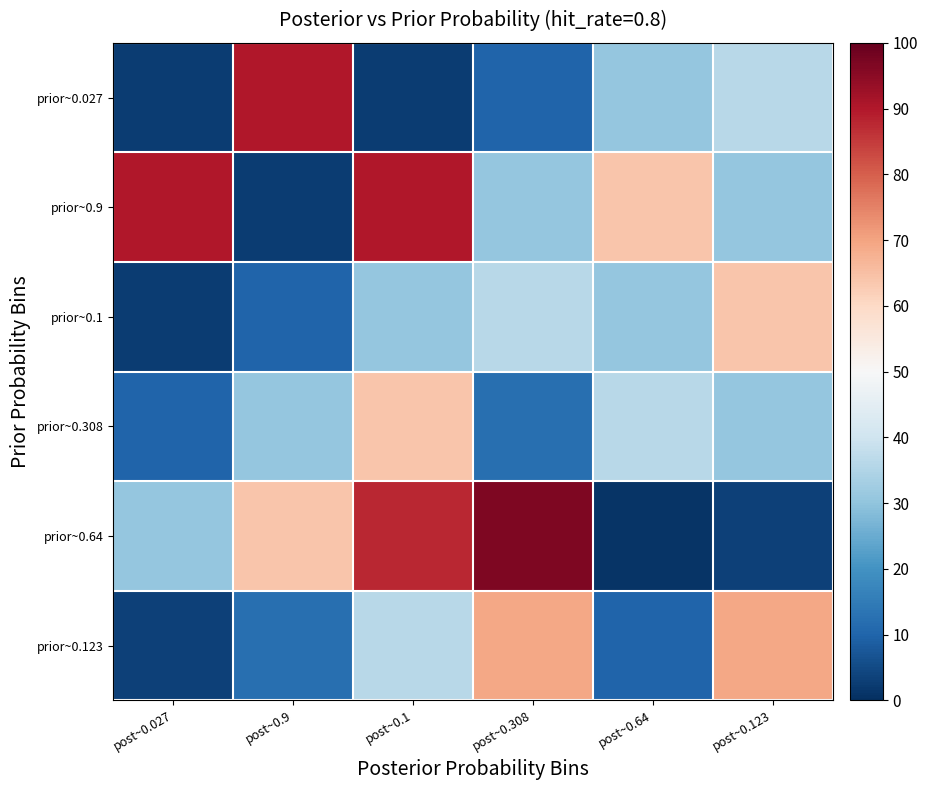

Between post~0.9 and post~0.64, which series saw the biggest shift?

prior~0.64